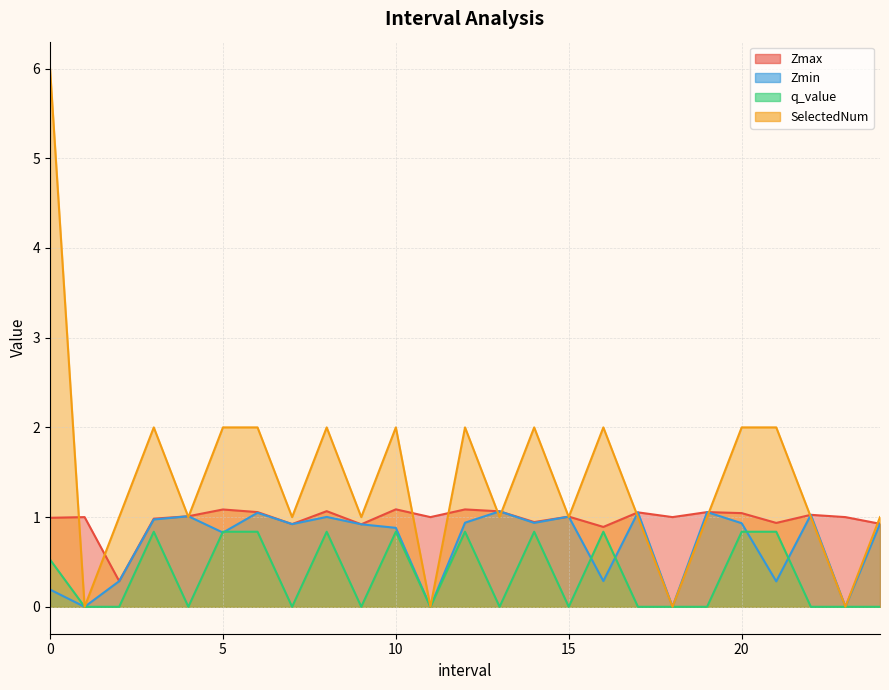

Rank the categories by Zmax value from lowest to highest.

2.0, 16.0, 9.0, 7.0, 24.0, 21.0, 14.0, 3.0, 0.0, 1.0, 11.0, 18.0, 23.0, 15.0, 4.0, 22.0, 20.0, 17.0, 19.0, 6.0, 13.0, 8.0, 5.0, 12.0, 10.0